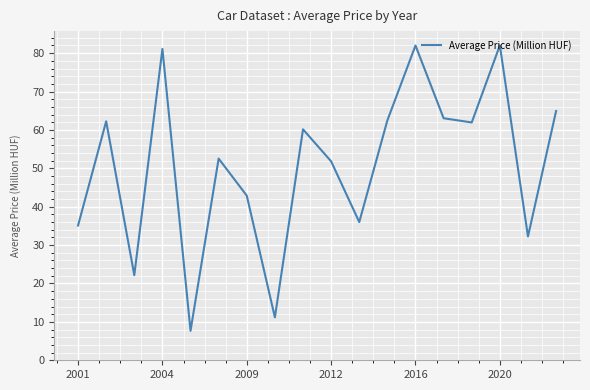

What is the maximum value shown in the chart?

82.0